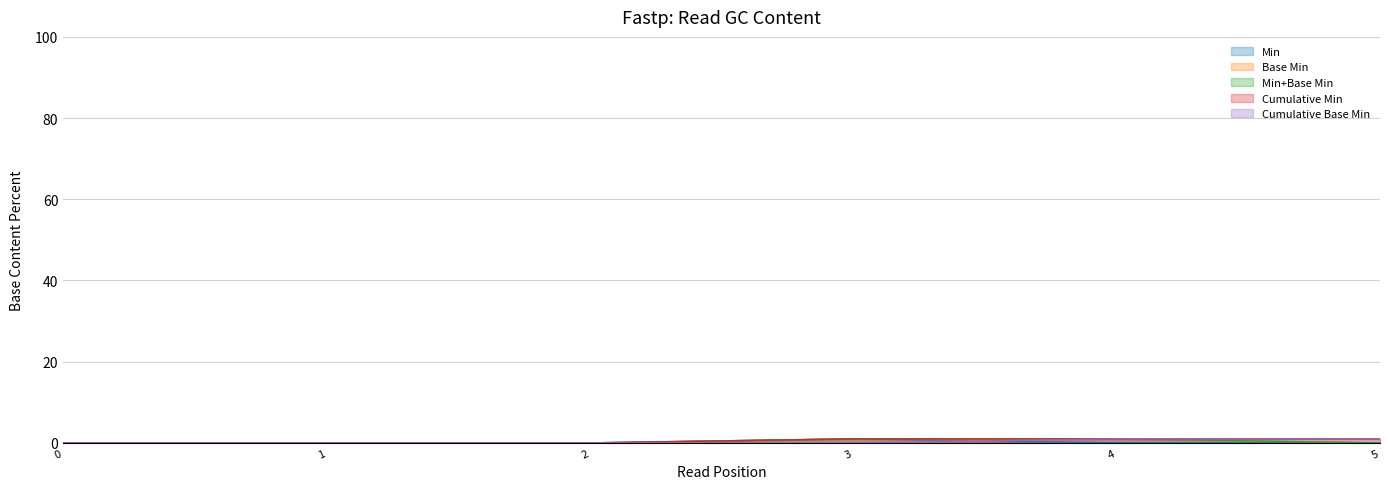

The Min series shows 0 at 5. True or false?

True